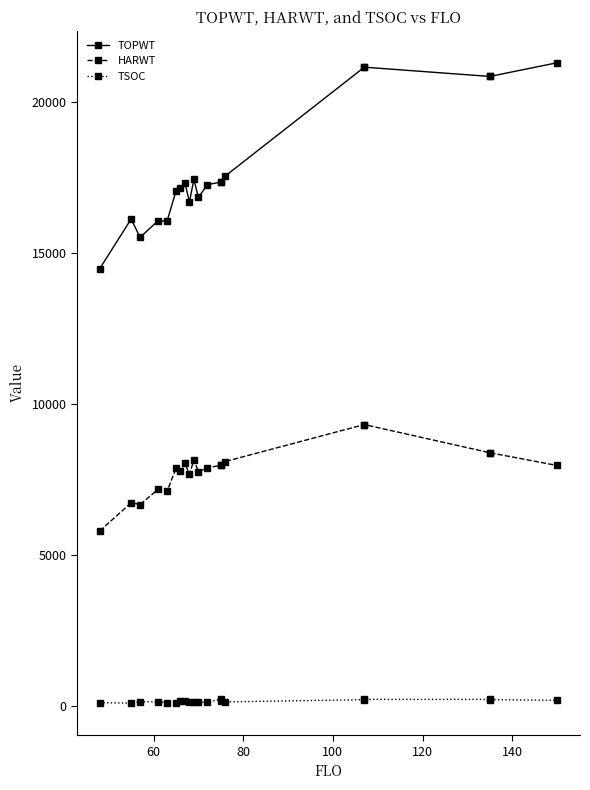

True or false: TSOC and TOPWT cross at least once.

False